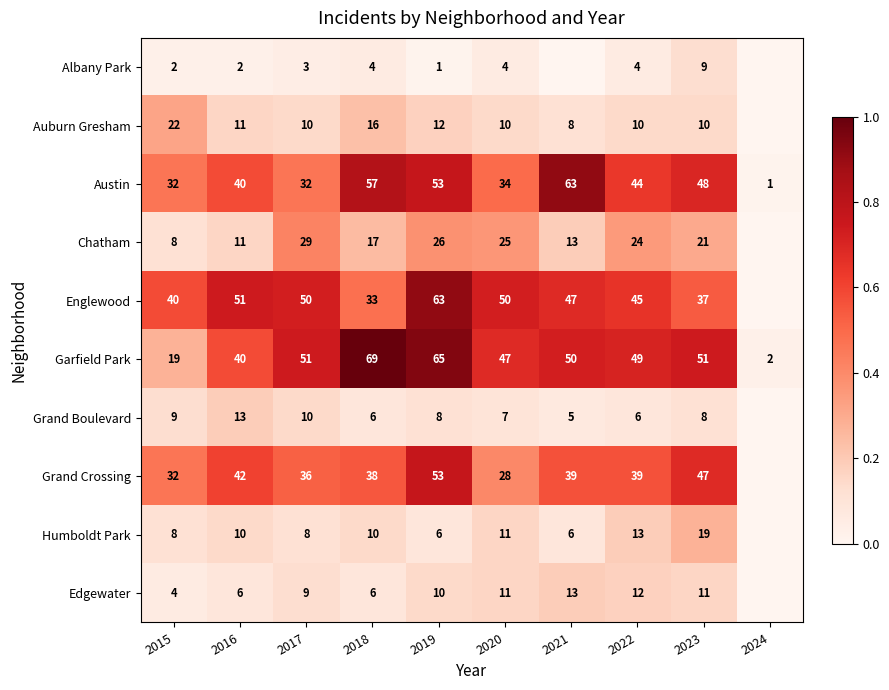

Is it true that Grand Boulevard equals 8 at 2019?

True